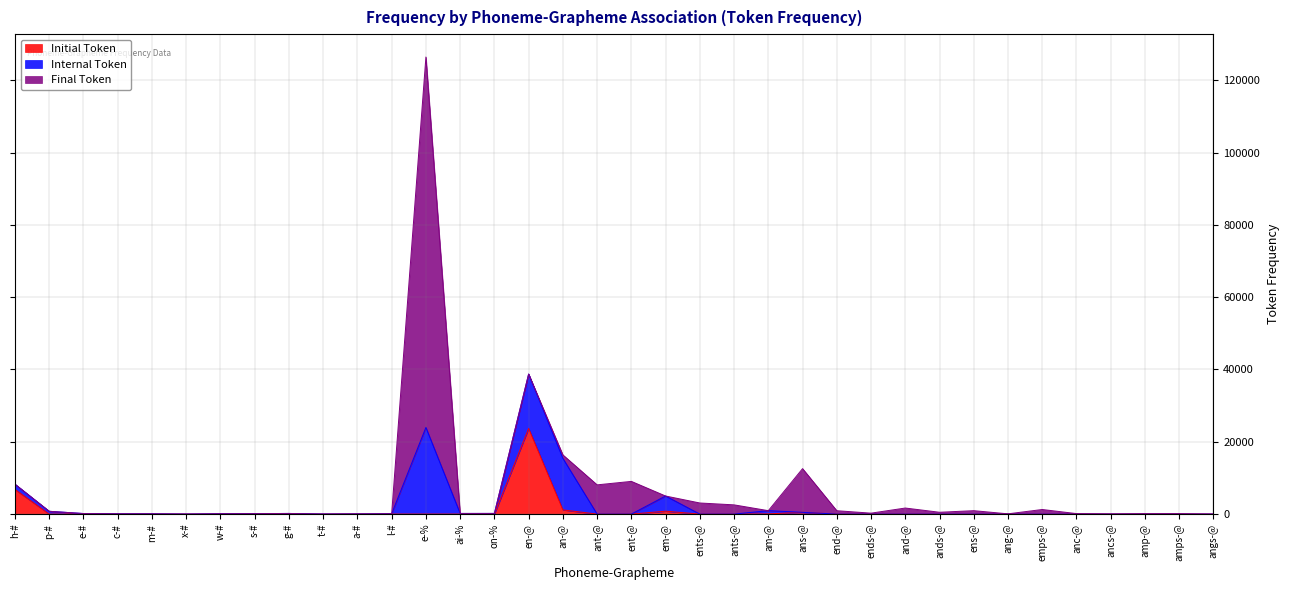

Which series has the largest total across all categories?

Final Token